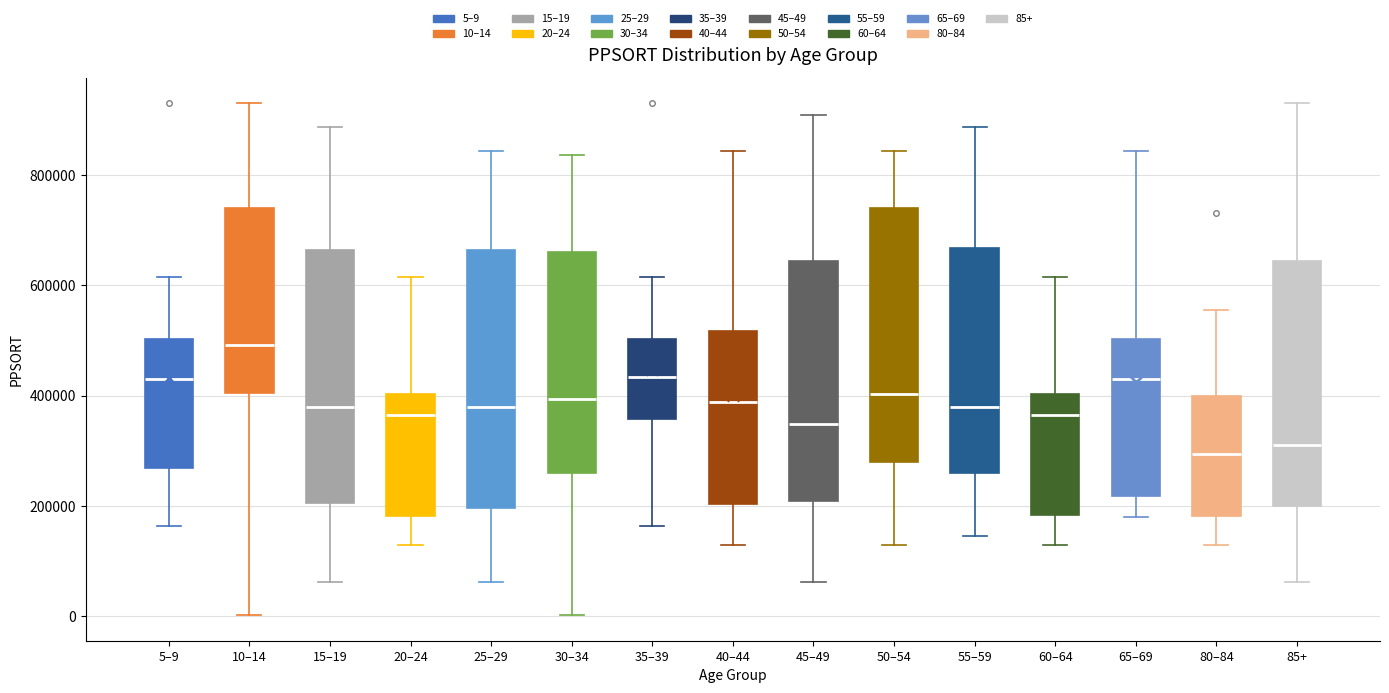

Where is the upper edge of the box for 35–39 on the y-axis? The values are not printed on the chart, so give them approximately, as read against the axis.

500000